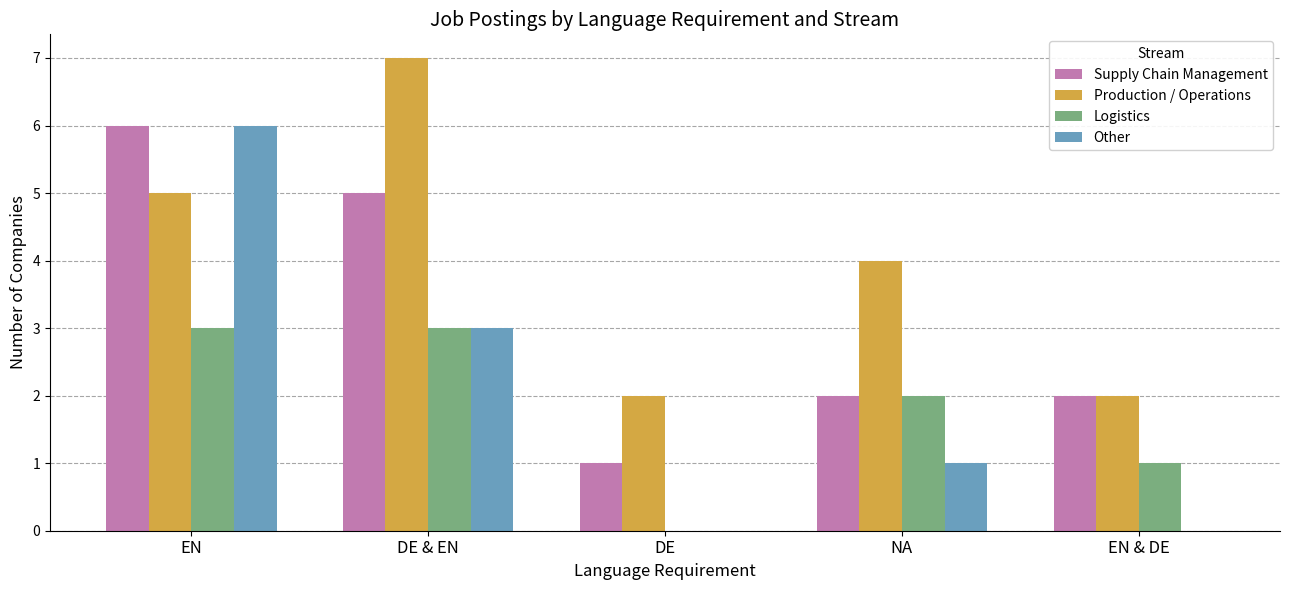

The Supply Chain Management series shows 5 at DE & EN. True or false?

True